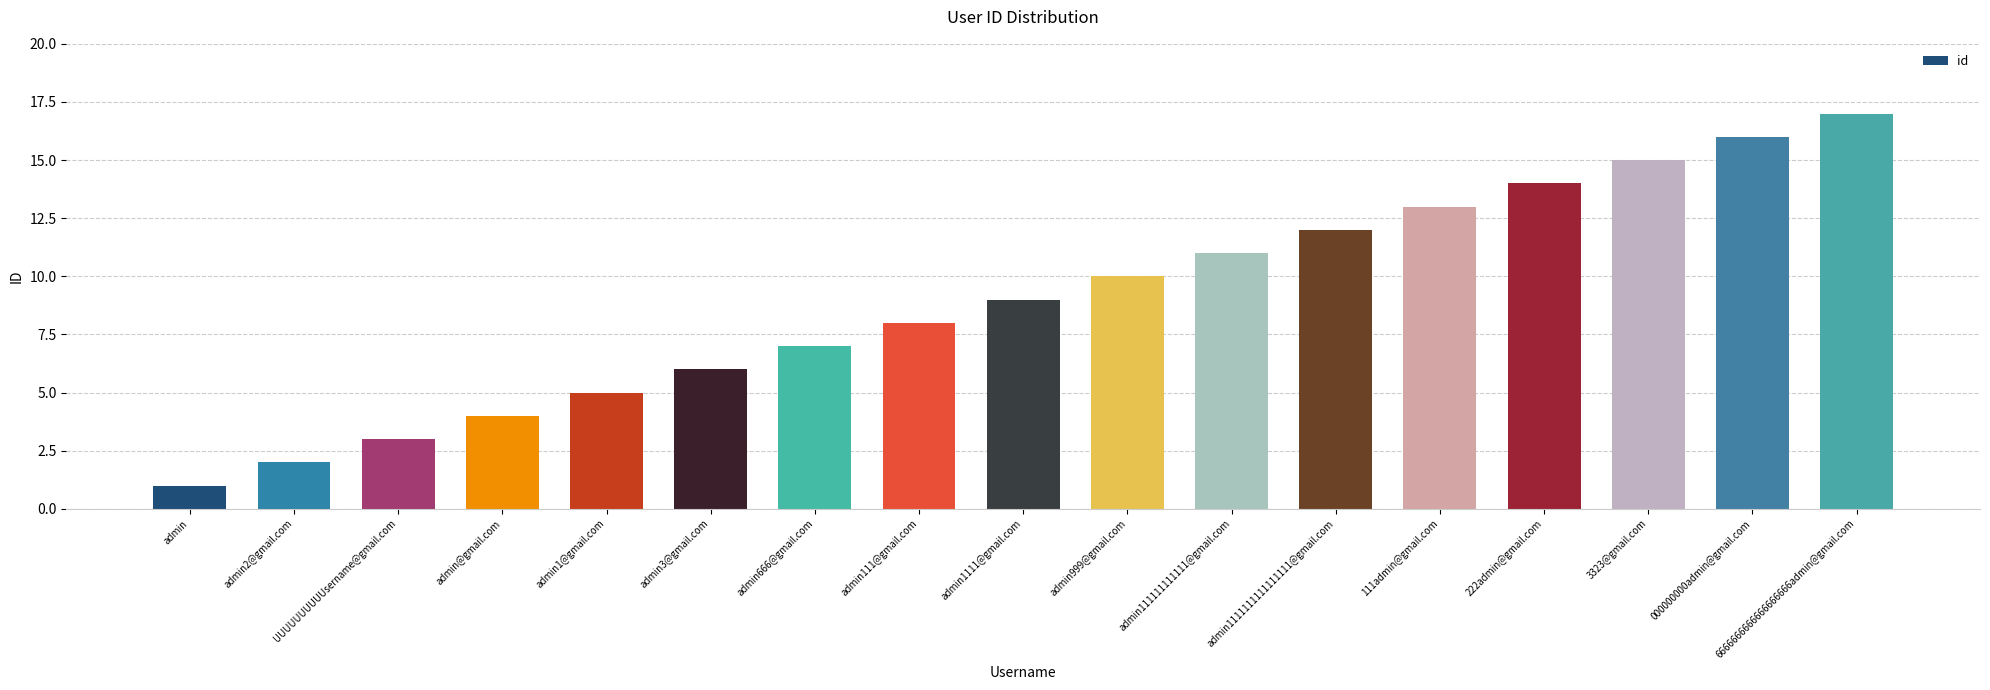

Is it true that the value at admin3@gmail.com is 6?

True